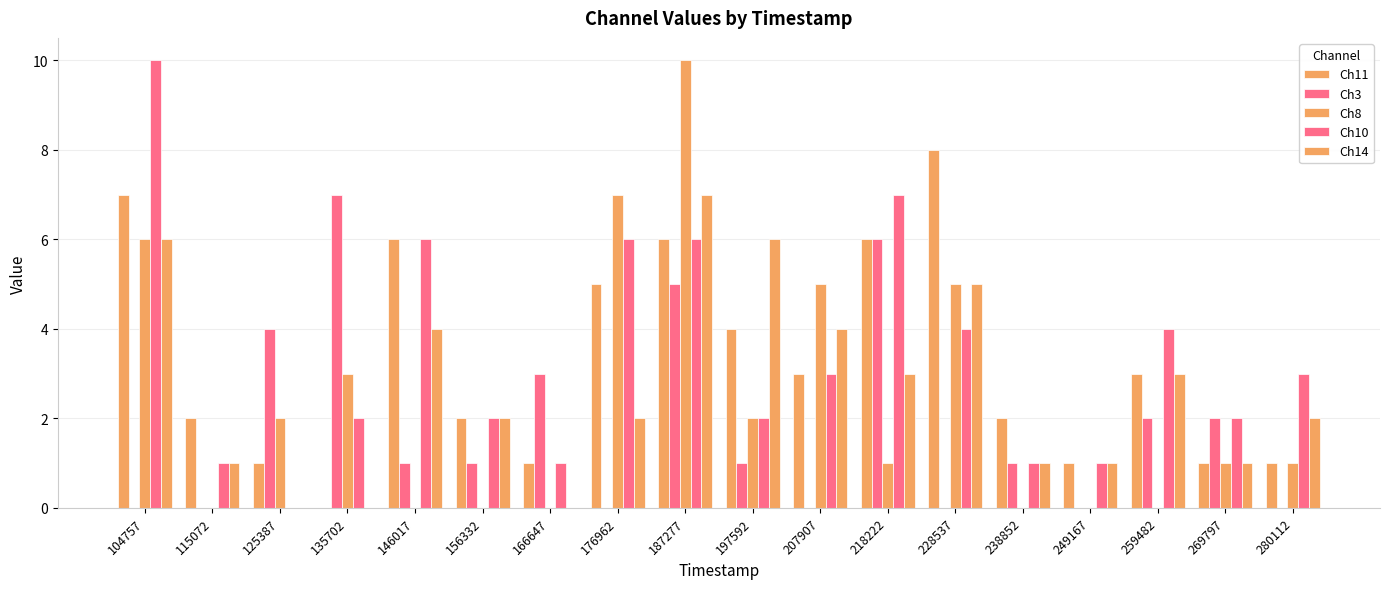

Are the bars grouped side by side (vs. stacked)?

Yes